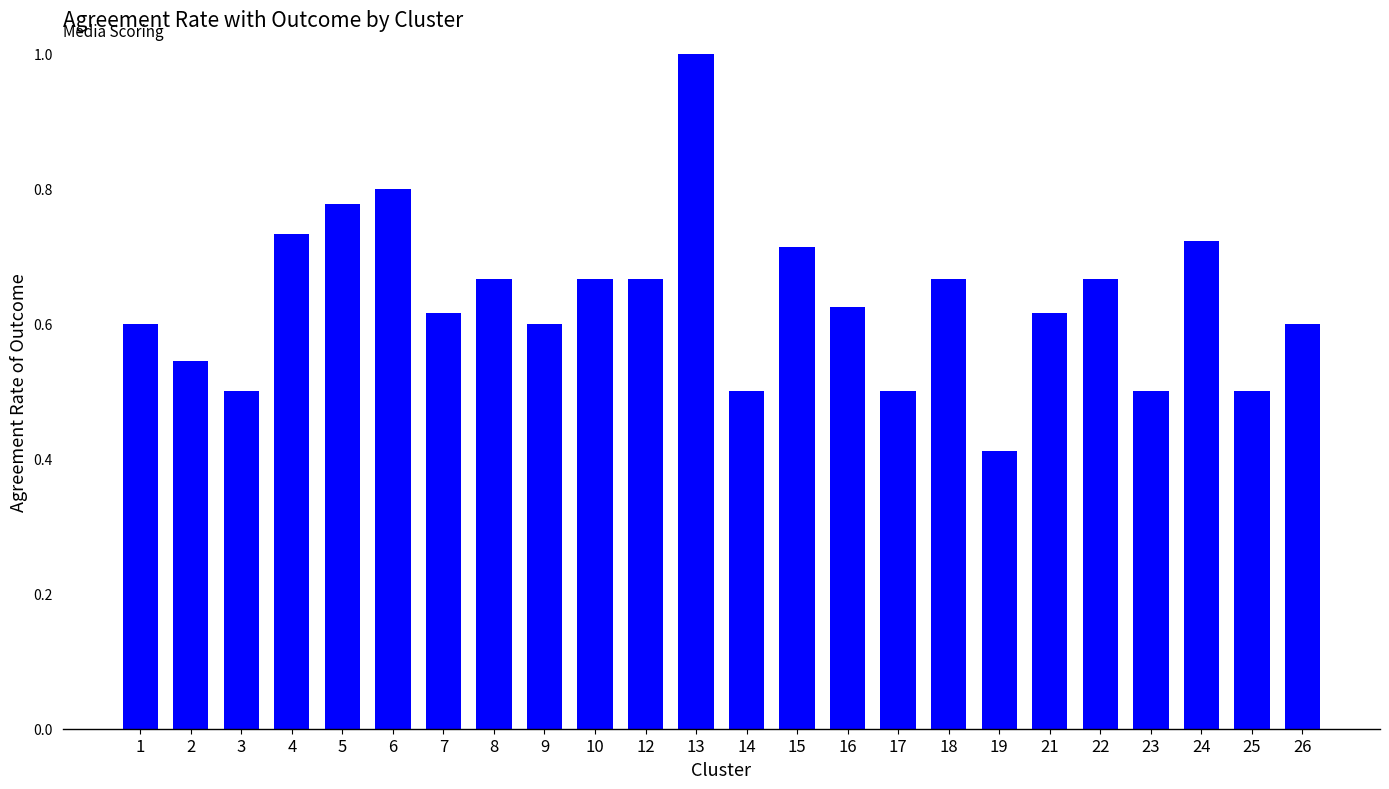

Between 17 and 22, which is larger?

22